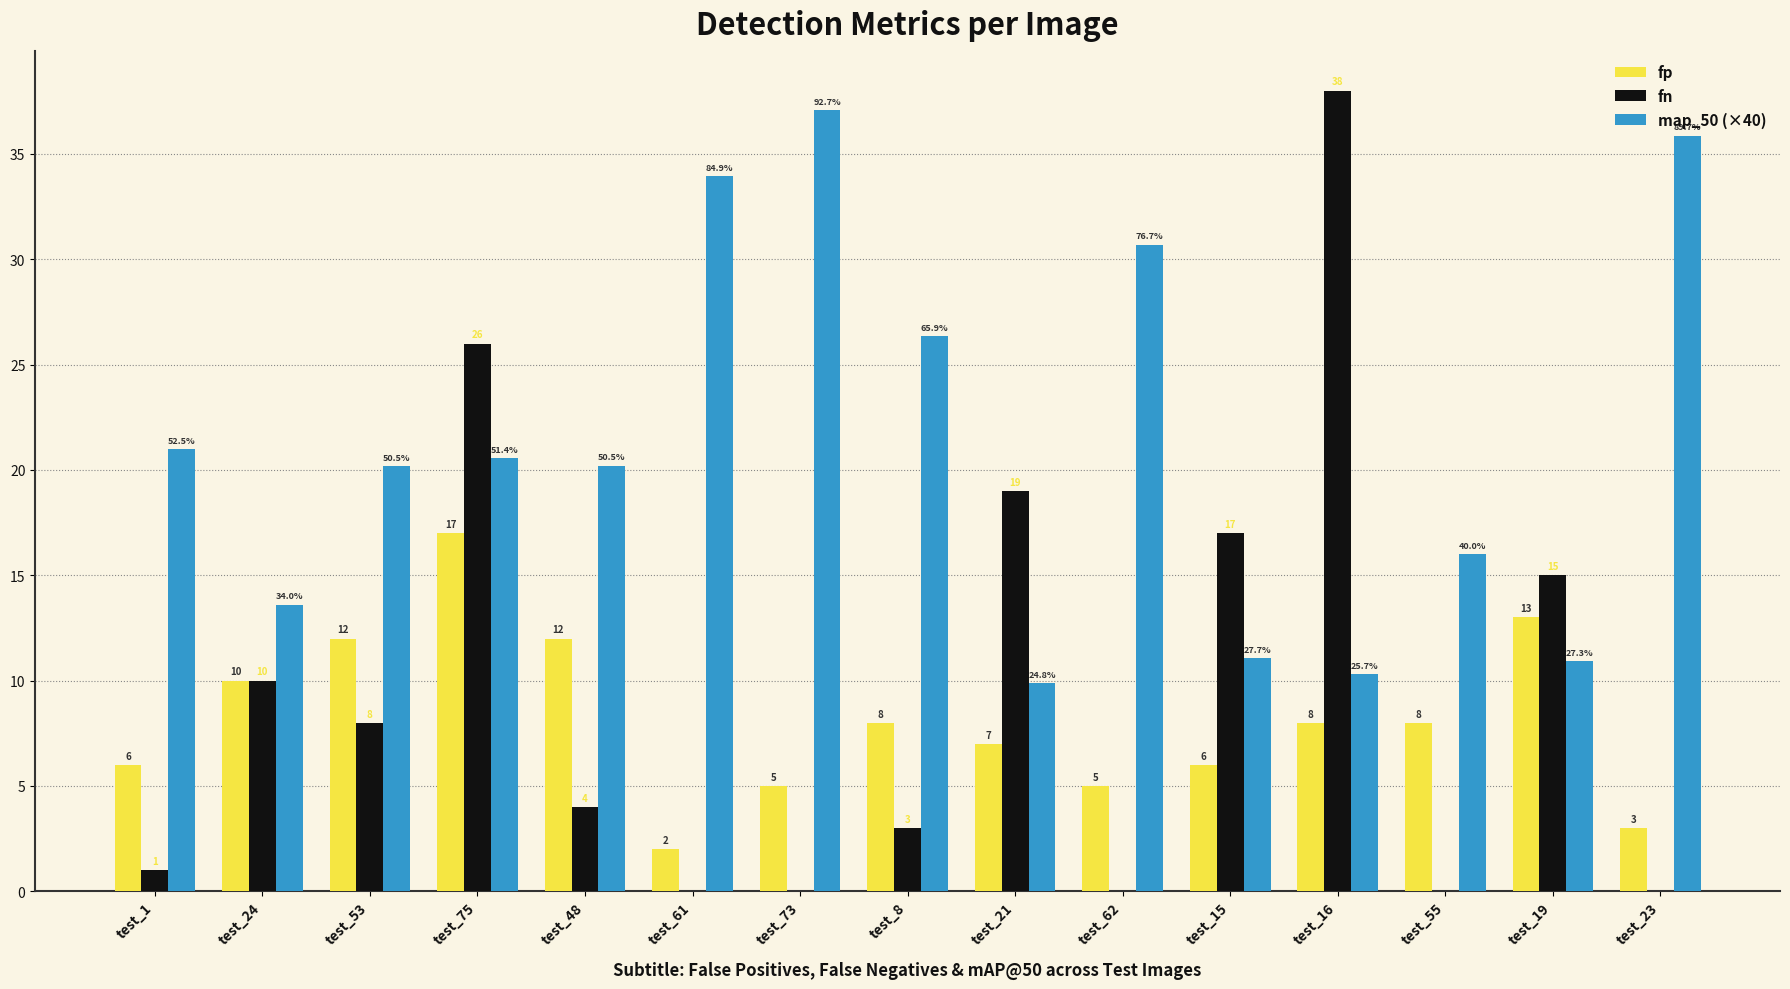

Reading left to right, what are all the values shown in this chart?

fp: test_1=6.0	test_24=10.0	test_53=12.0	test_75=17.0	test_48=12.0	test_61=2.0	test_73=5.0	test_8=8.0	test_21=7.0	test_62=5.0	test_15=6.0	test_16=8.0	test_55=8.0	test_19=13.0	test_23=3.0
fn: test_1=1.0	test_24=10.0	test_53=8.0	test_75=26.0	test_48=4.0	test_61=0.0	test_73=0.0	test_8=3.0	test_21=19.0	test_62=0.0	test_15=17.0	test_16=38.0	test_55=0.0	test_19=15.0	test_23=0.0
map_50 (×40): test_1=21.0	test_24=13.6	test_53=20.2	test_75=20.6	test_48=20.2	test_61=34.0	test_73=37.1	test_8=26.3	test_21=9.9	test_62=30.7	test_15=11.1	test_16=10.3	test_55=16.0	test_19=10.9	test_23=35.9